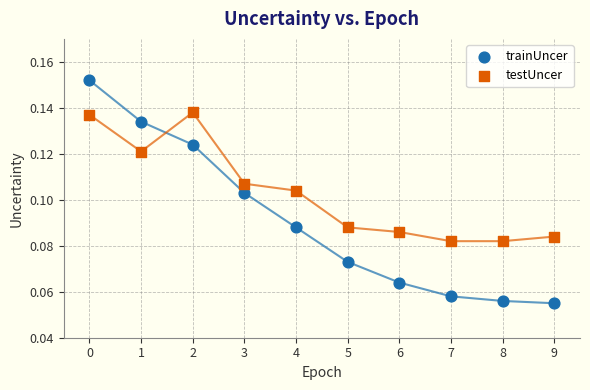

Which series contains the highest Y value?

trainUncer